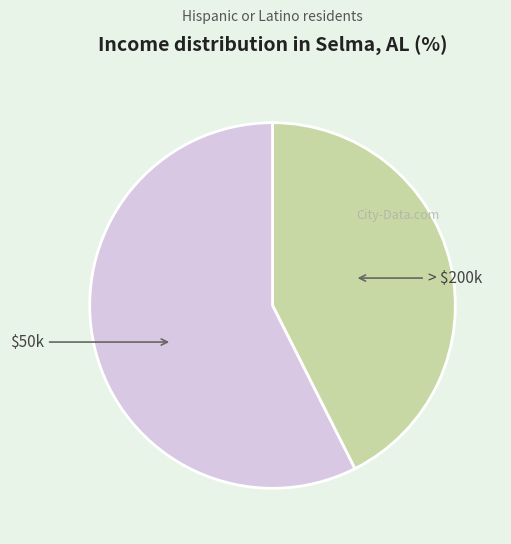

The $50k slice represents 43% of the pie. True or false?

False